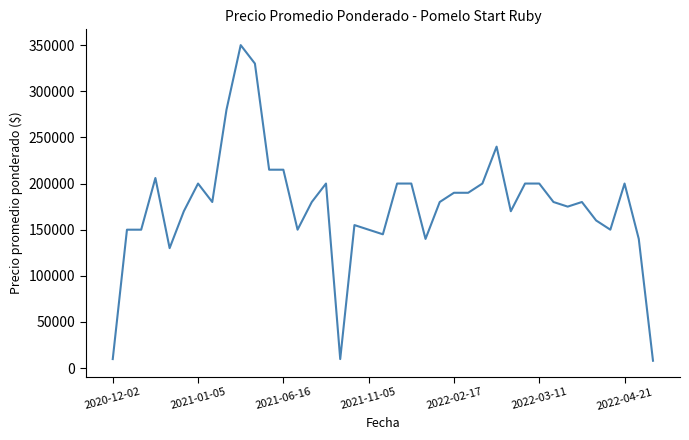

Reading left to right, extract all data points from this chart.

9800	150000	150000	206000	130000	170000	200000	180000	280000	350000	330000	215000	215000	150000	180000	200000	9800	155000	150000	145000	200000	200000	140000	180000	190000	190000	200000	240000	170000	200000	200000	180000	175000	180000	160000	150000	200000	140000	8000